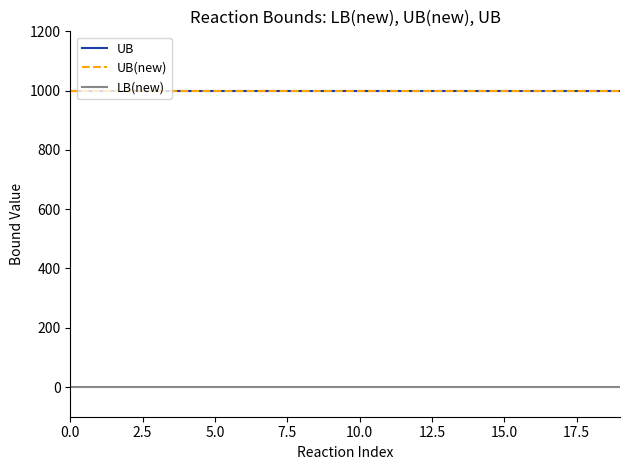

True or false: UB and LB(new) cross at least once.

False